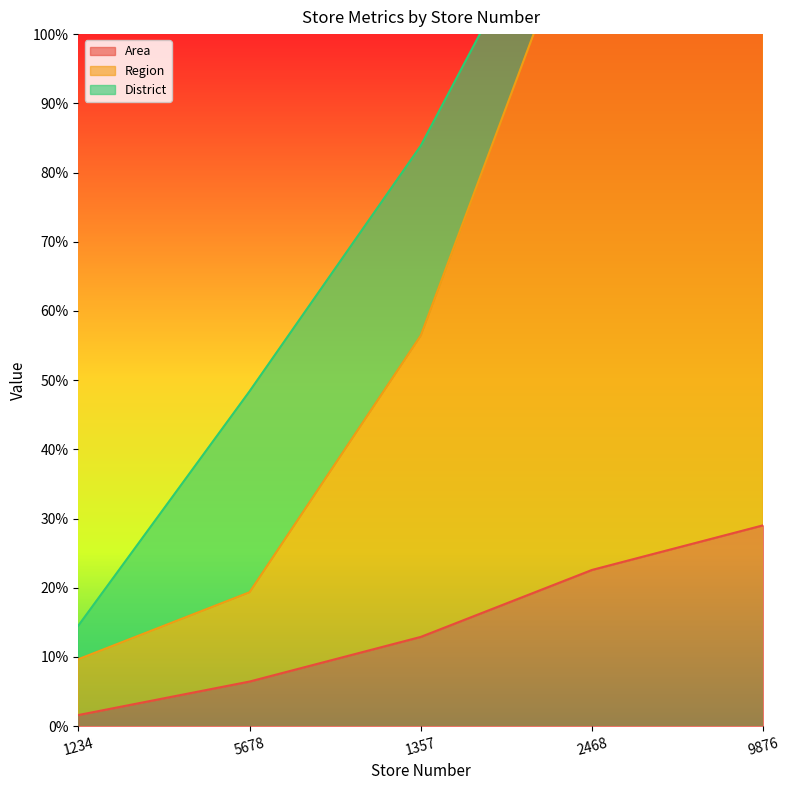

At which label is Area closest to 15?

1357